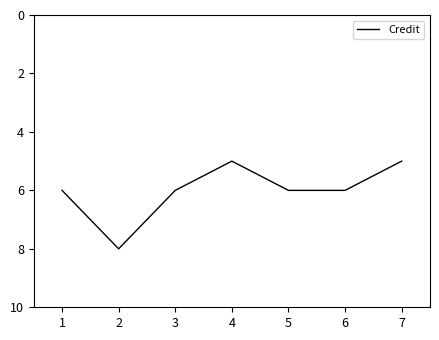

The value at 4 is 2. True or false?

False